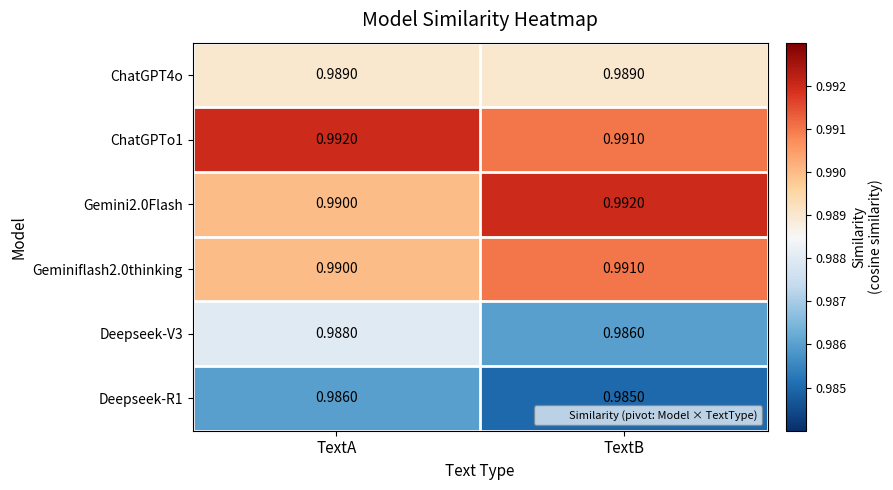

Rank the categories by Deepseek-R1 value from lowest to highest.

TextB, TextA